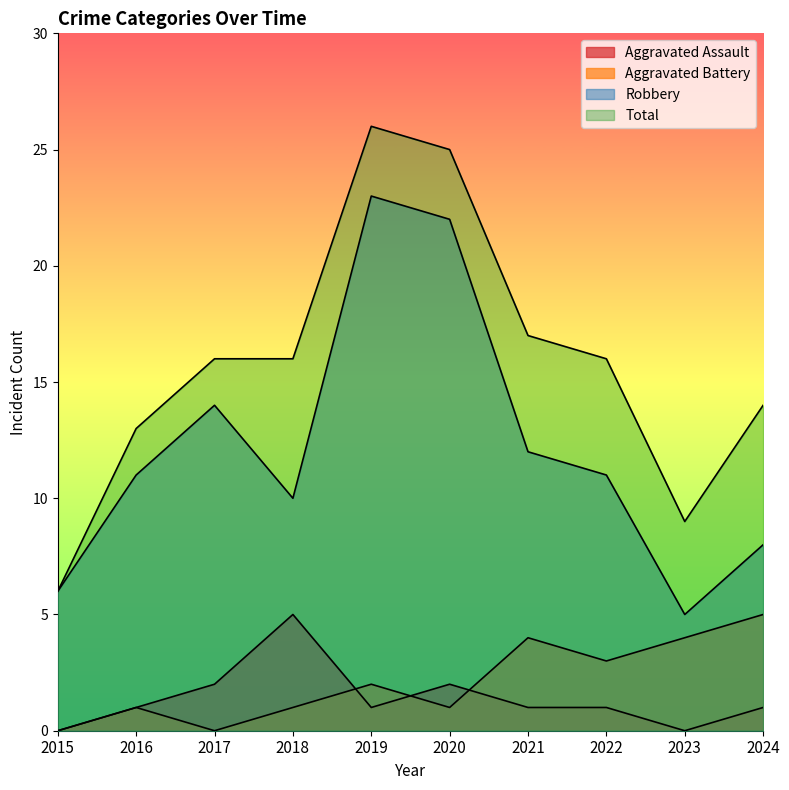

At which label does Robbery first exceed 11?

2017